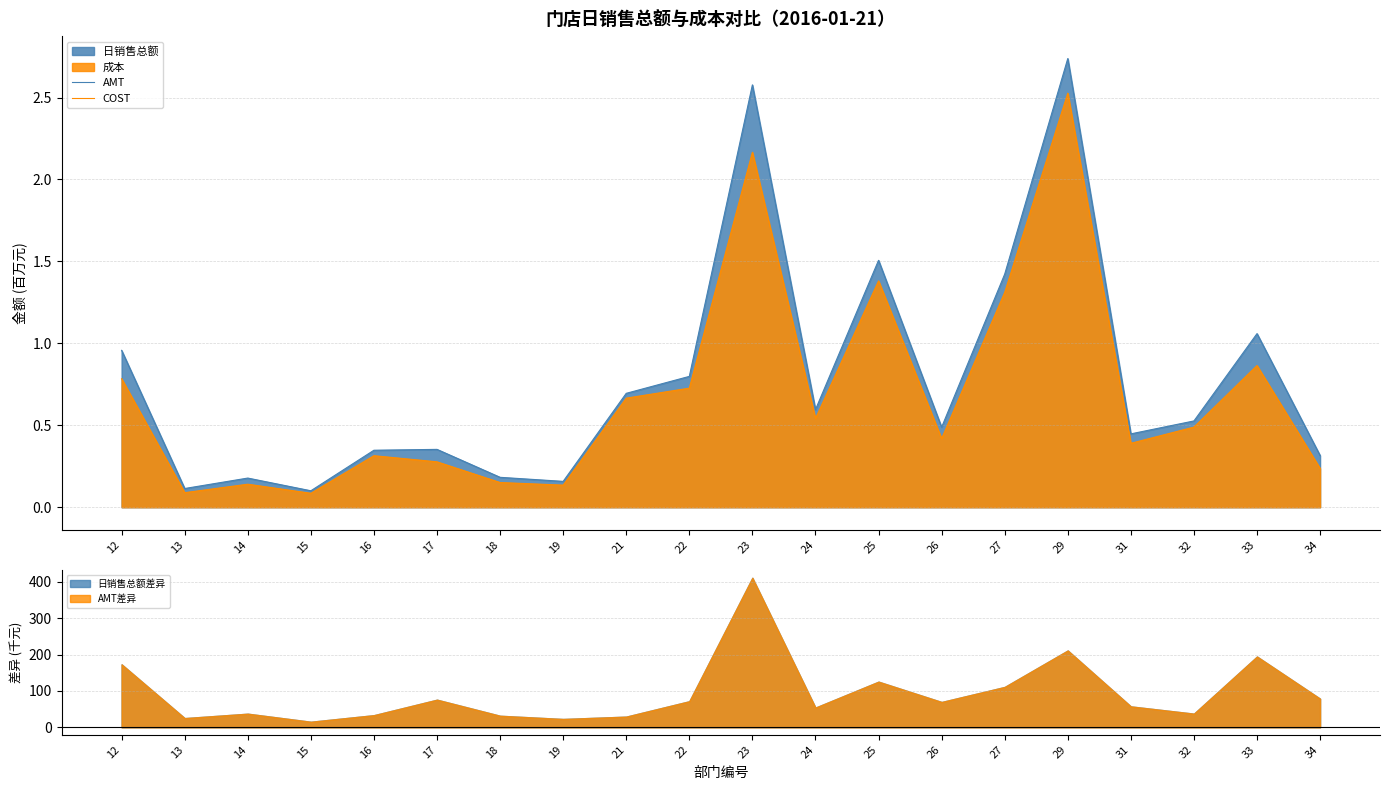

What is the value of the AMT point at the 4th from the left?

0.1